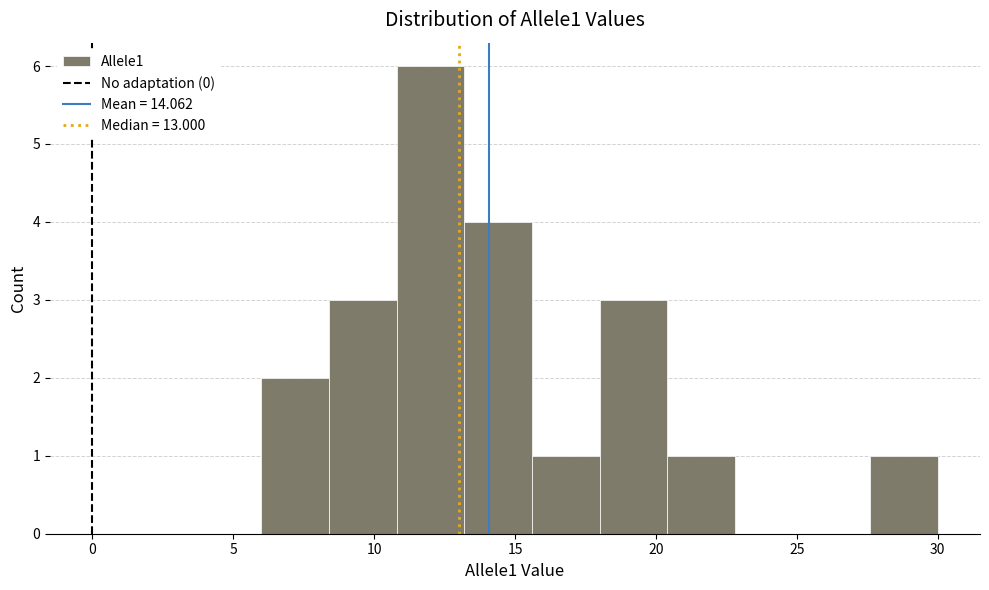

What is the height of the bar covering 8.4 to 10.8 on the x-axis? Neither the bar edges nor the heights are printed on the chart, so give them approximately, as read against the axes.

3